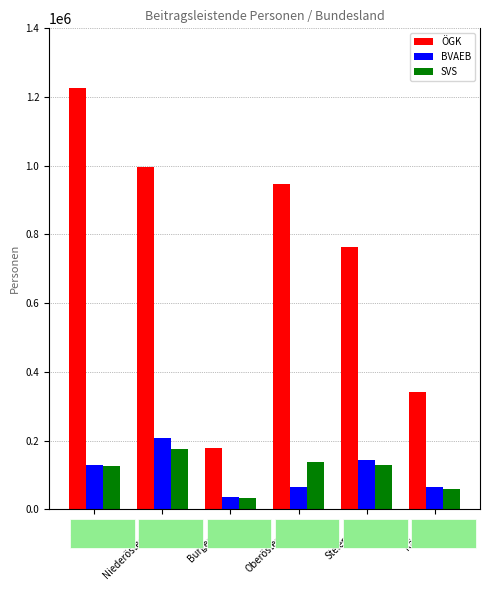

Are the bars horizontal?

No